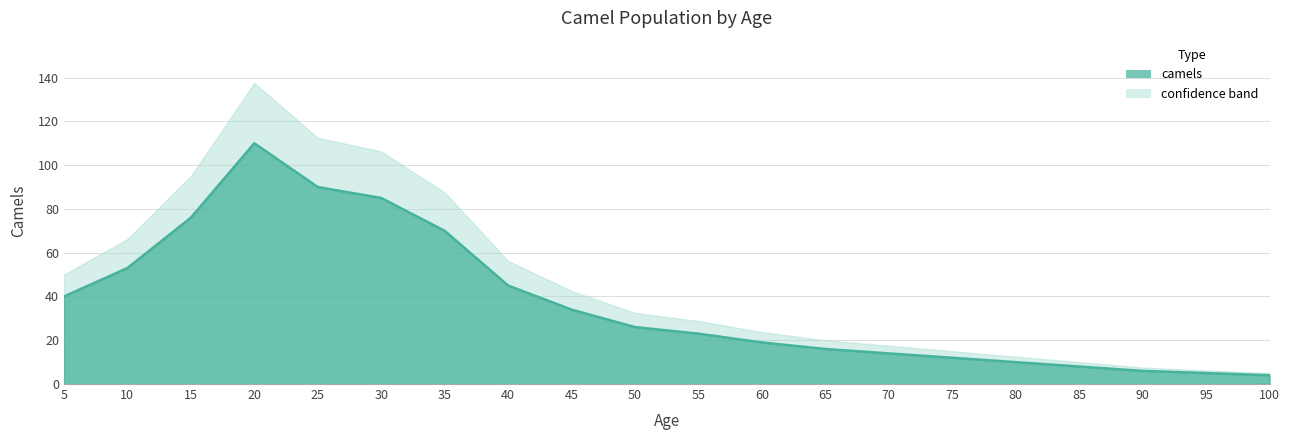

What is the value of the 20th point from the left?

4